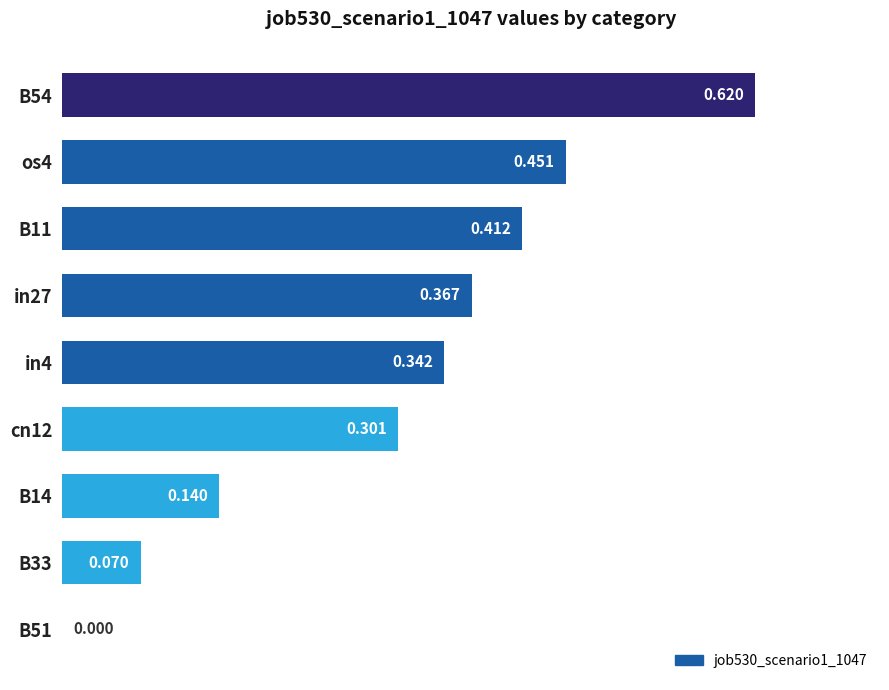

How many series are shown in this chart?

1